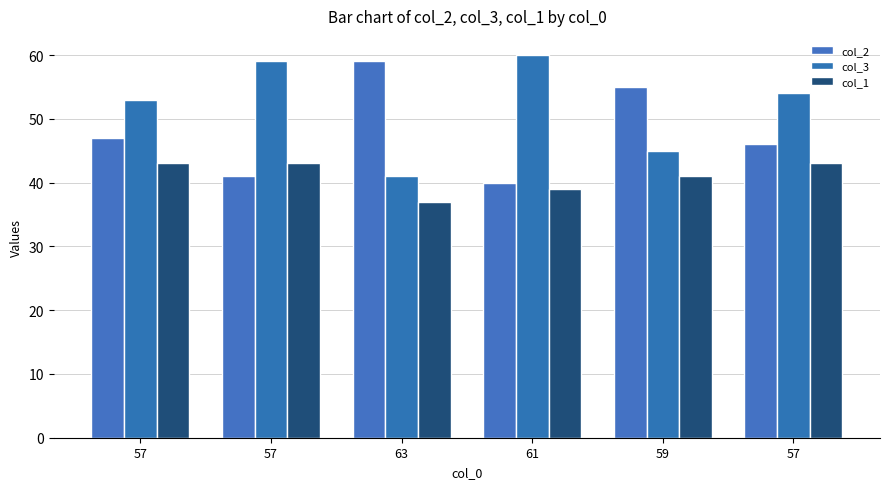

What is the spread (max minus min) of values at 57?

10